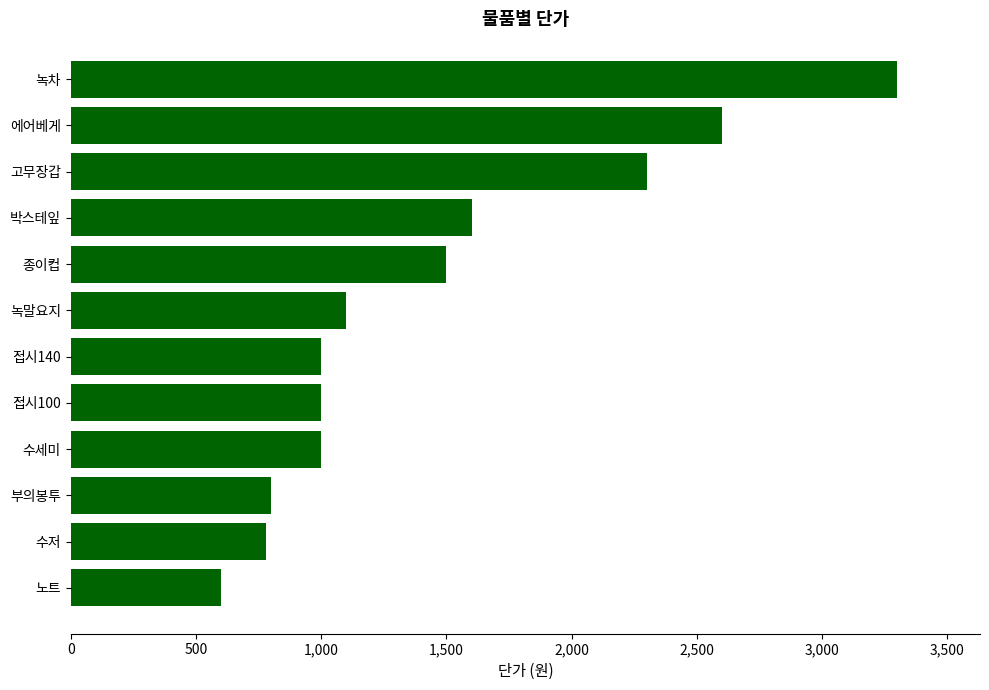

At which category does the chart reach its peak across all series?

녹차